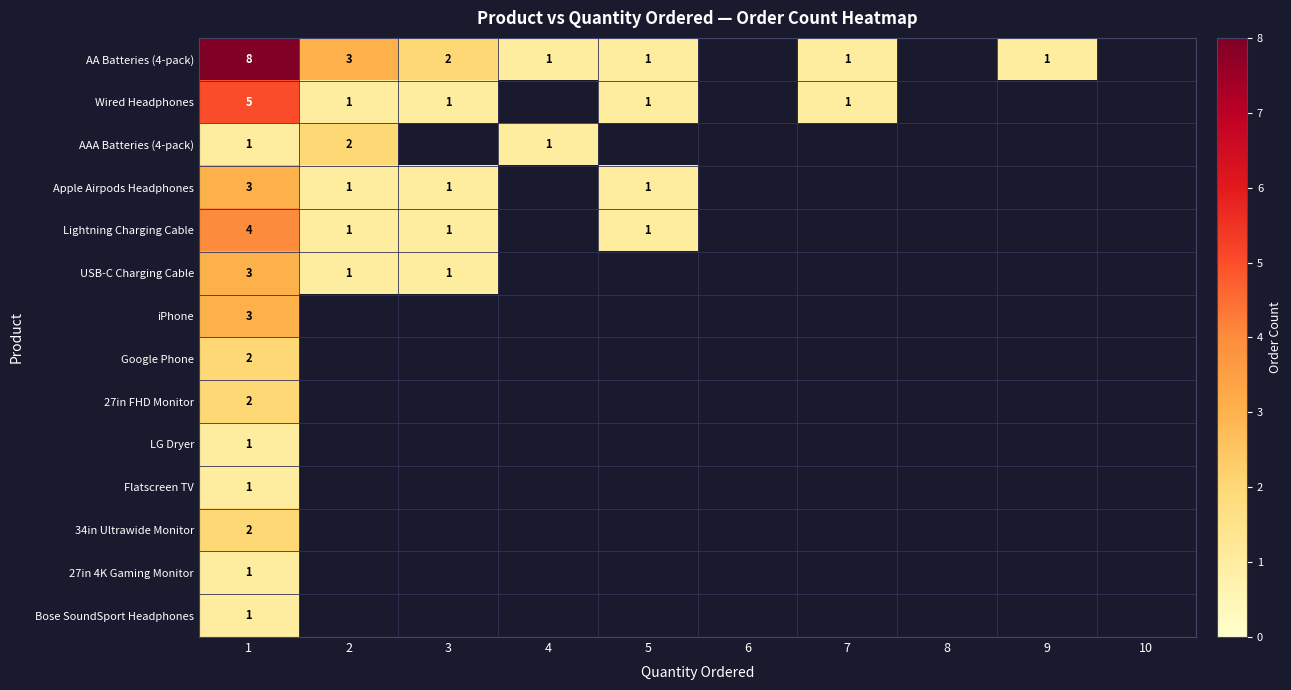

What is the difference between the highest and lowest values at 1?

7